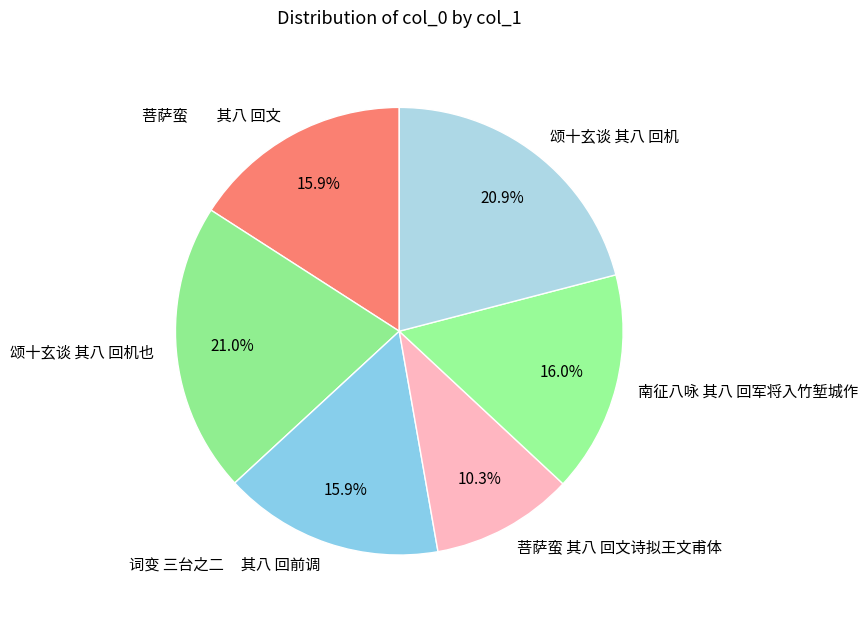

What portion of the pie excludes 颂十玄谈 其八 回机?

79.1%